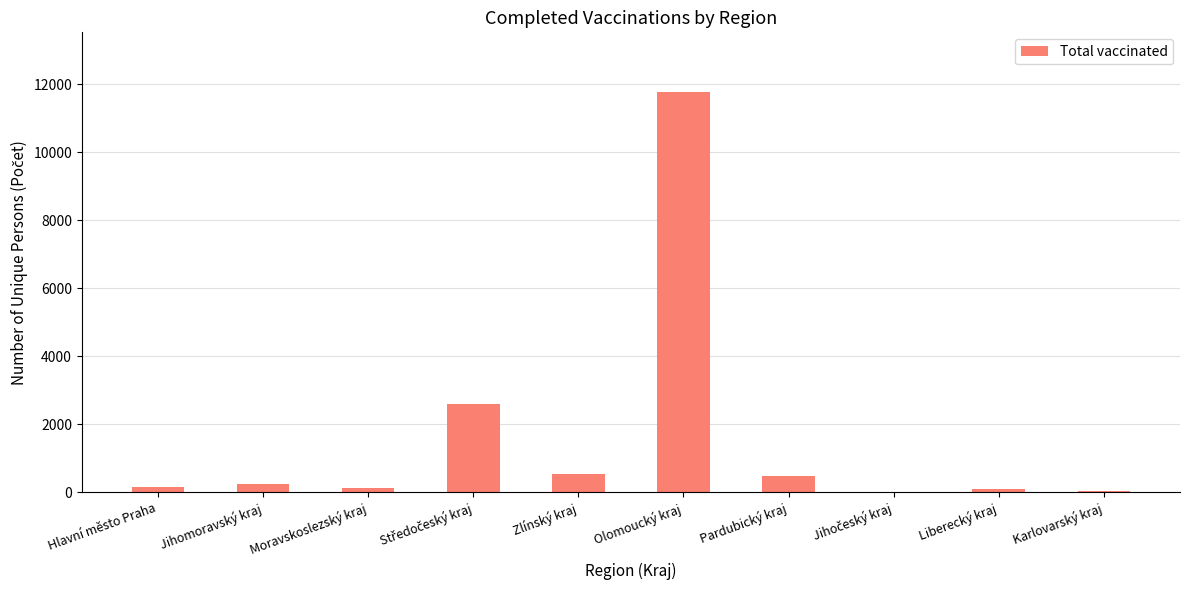

Between Liberecký kraj and Pardubický kraj, which is larger?

Pardubický kraj